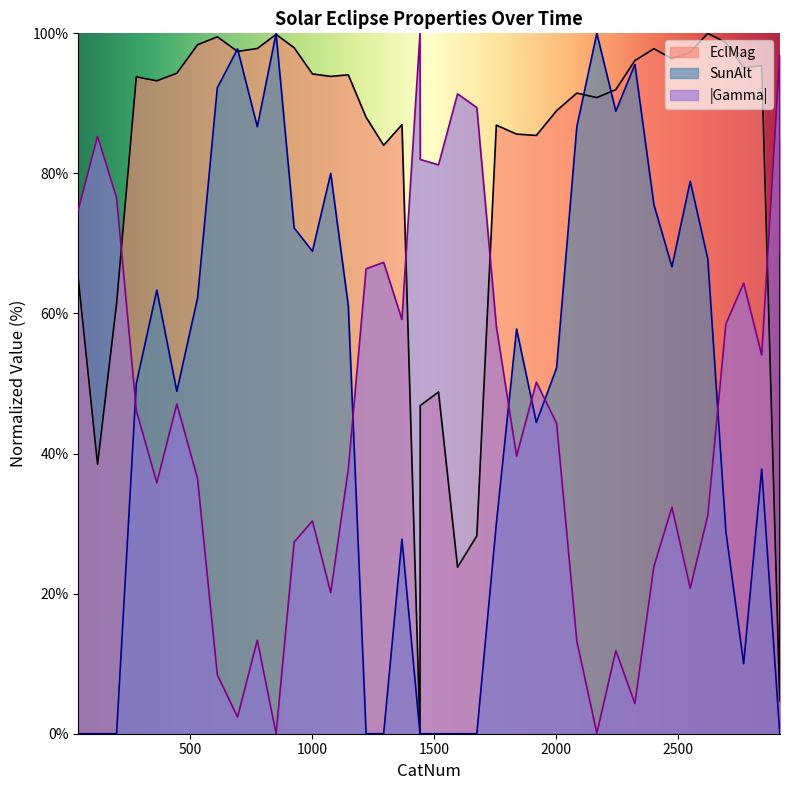

After their last crossing, which series has the higher values: EclMag or SunAlt?

EclMag